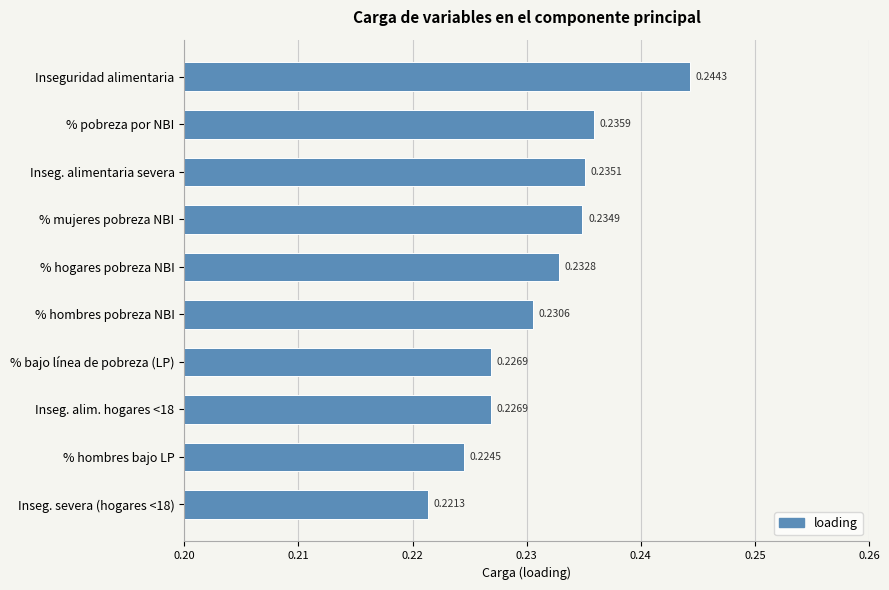

Does the chart contain any negative values?

No